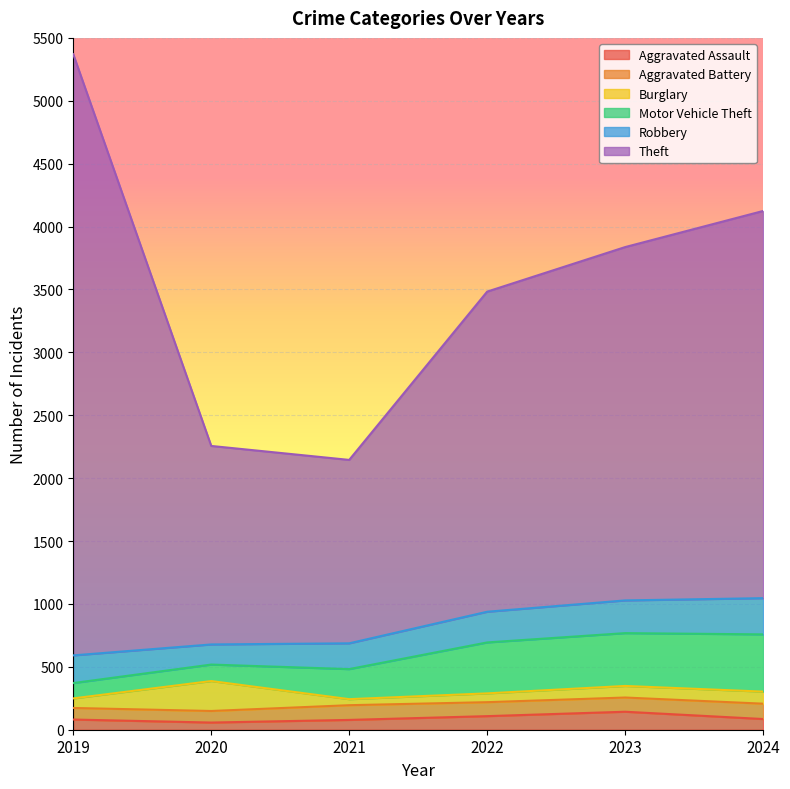

At which category is the sum across all series the highest?

2019